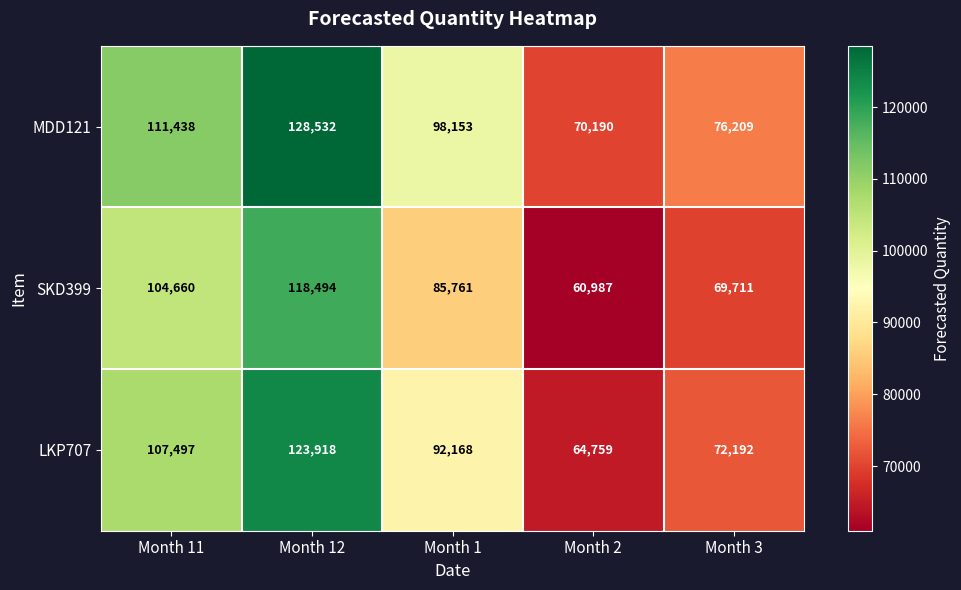

What is the total value across all series at Month 3?

218112